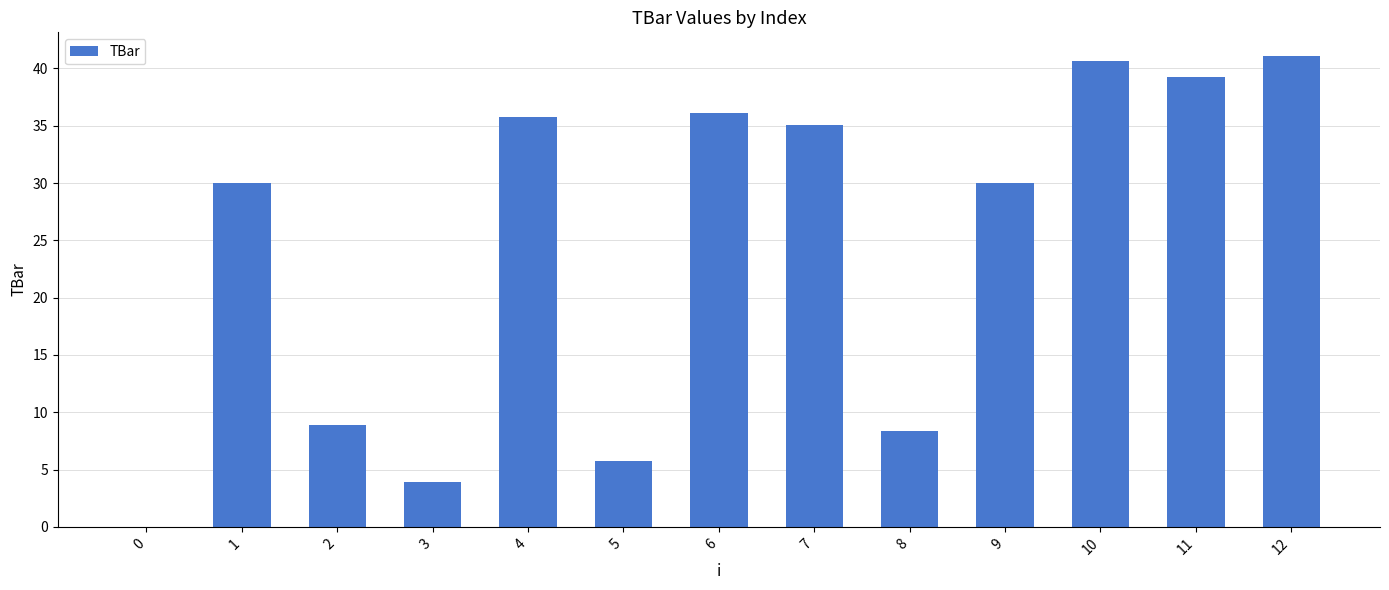

Which has a higher value, 6 or 11?

11